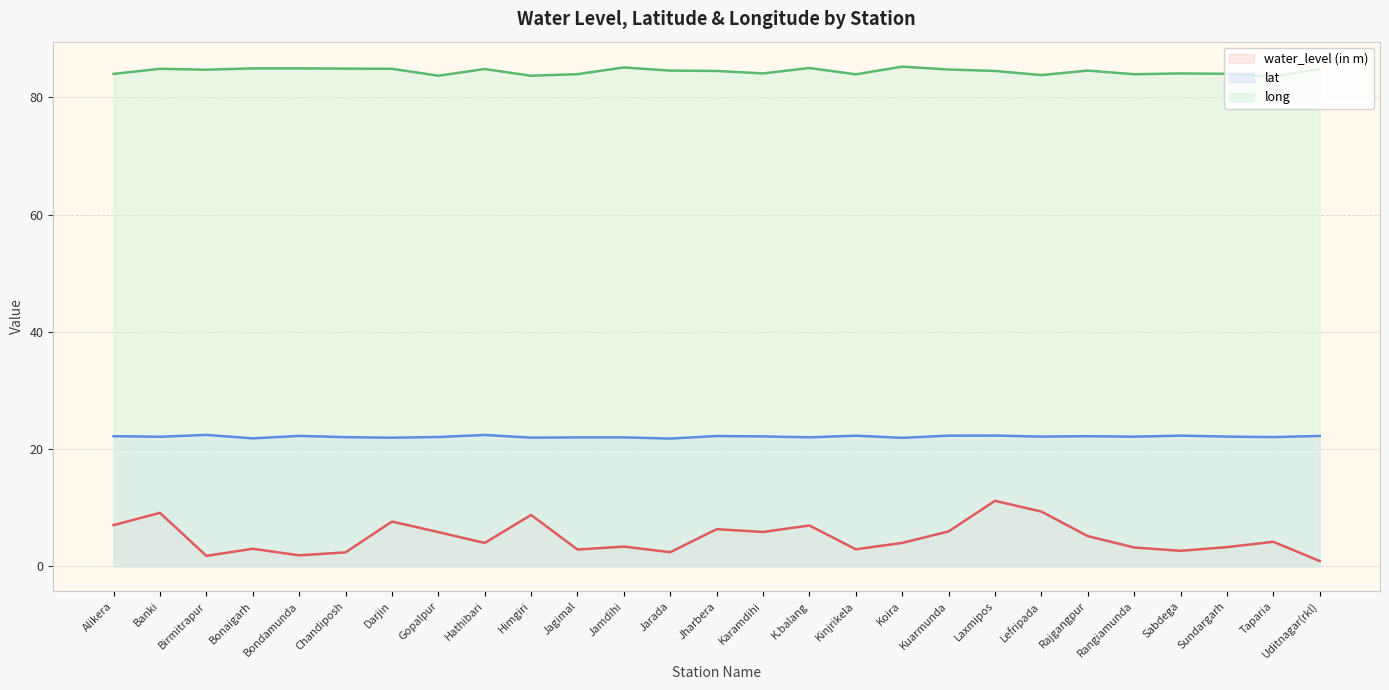

Rank the series at Karamdihi from lowest to highest value.

water_level (in m), lat, long